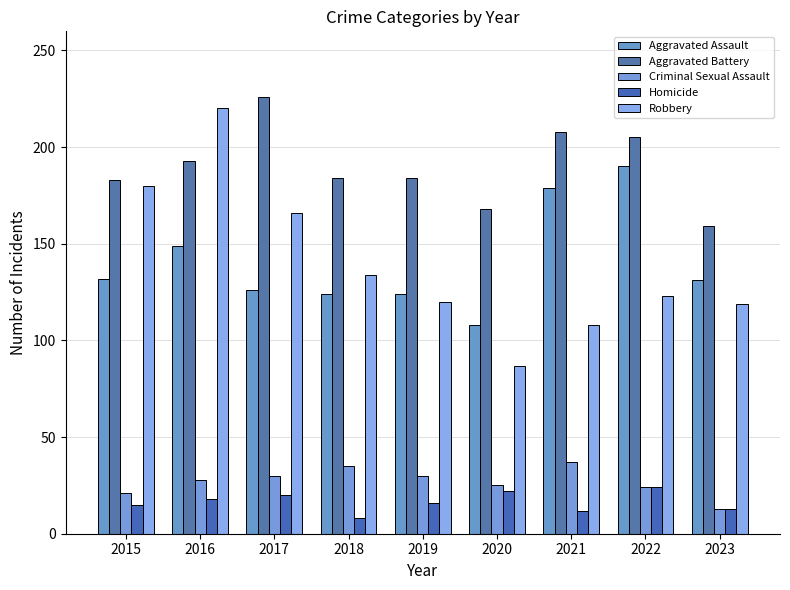

Does the chart contain stacked bars?

No